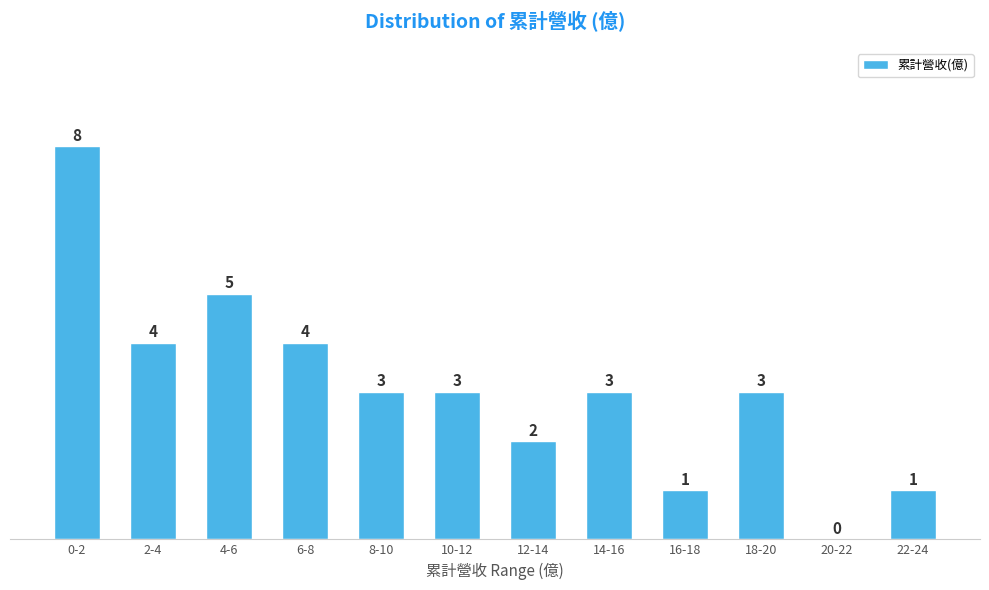

Reading left to right, list all the values displayed in this chart.

0-2=8	2-4=4	4-6=5	6-8=4	8-10=3	10-12=3	12-14=2	14-16=3	16-18=1	18-20=3	20-22=0	22-24=1